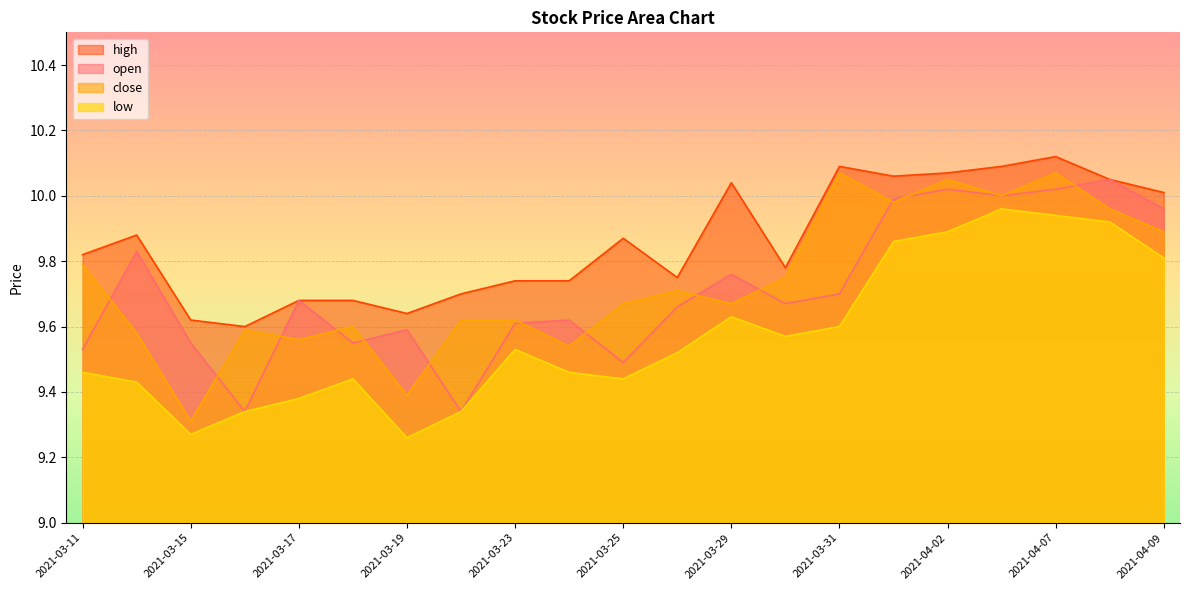

What is the label of the 6th point from the left?

2021-03-18